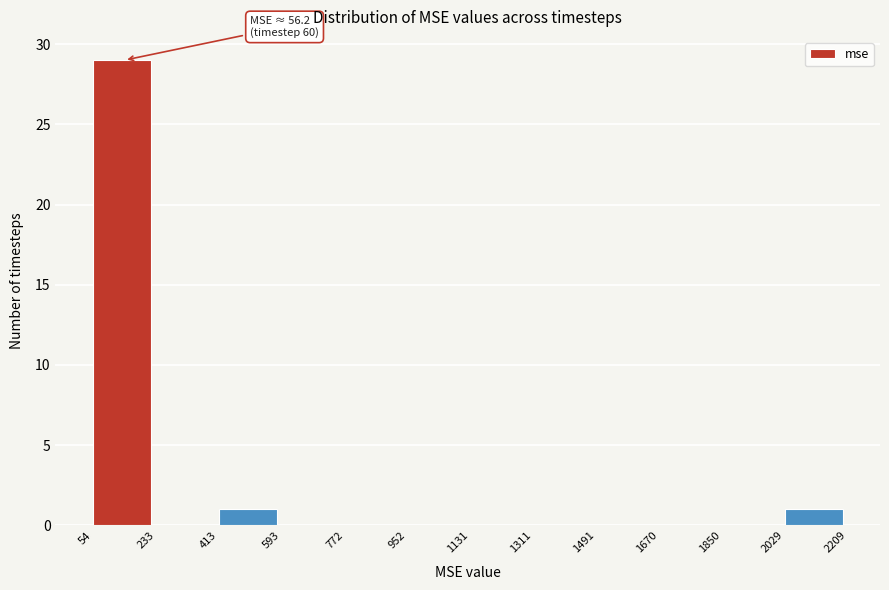

Which range on the x-axis has the tallest bar?

54 to 233